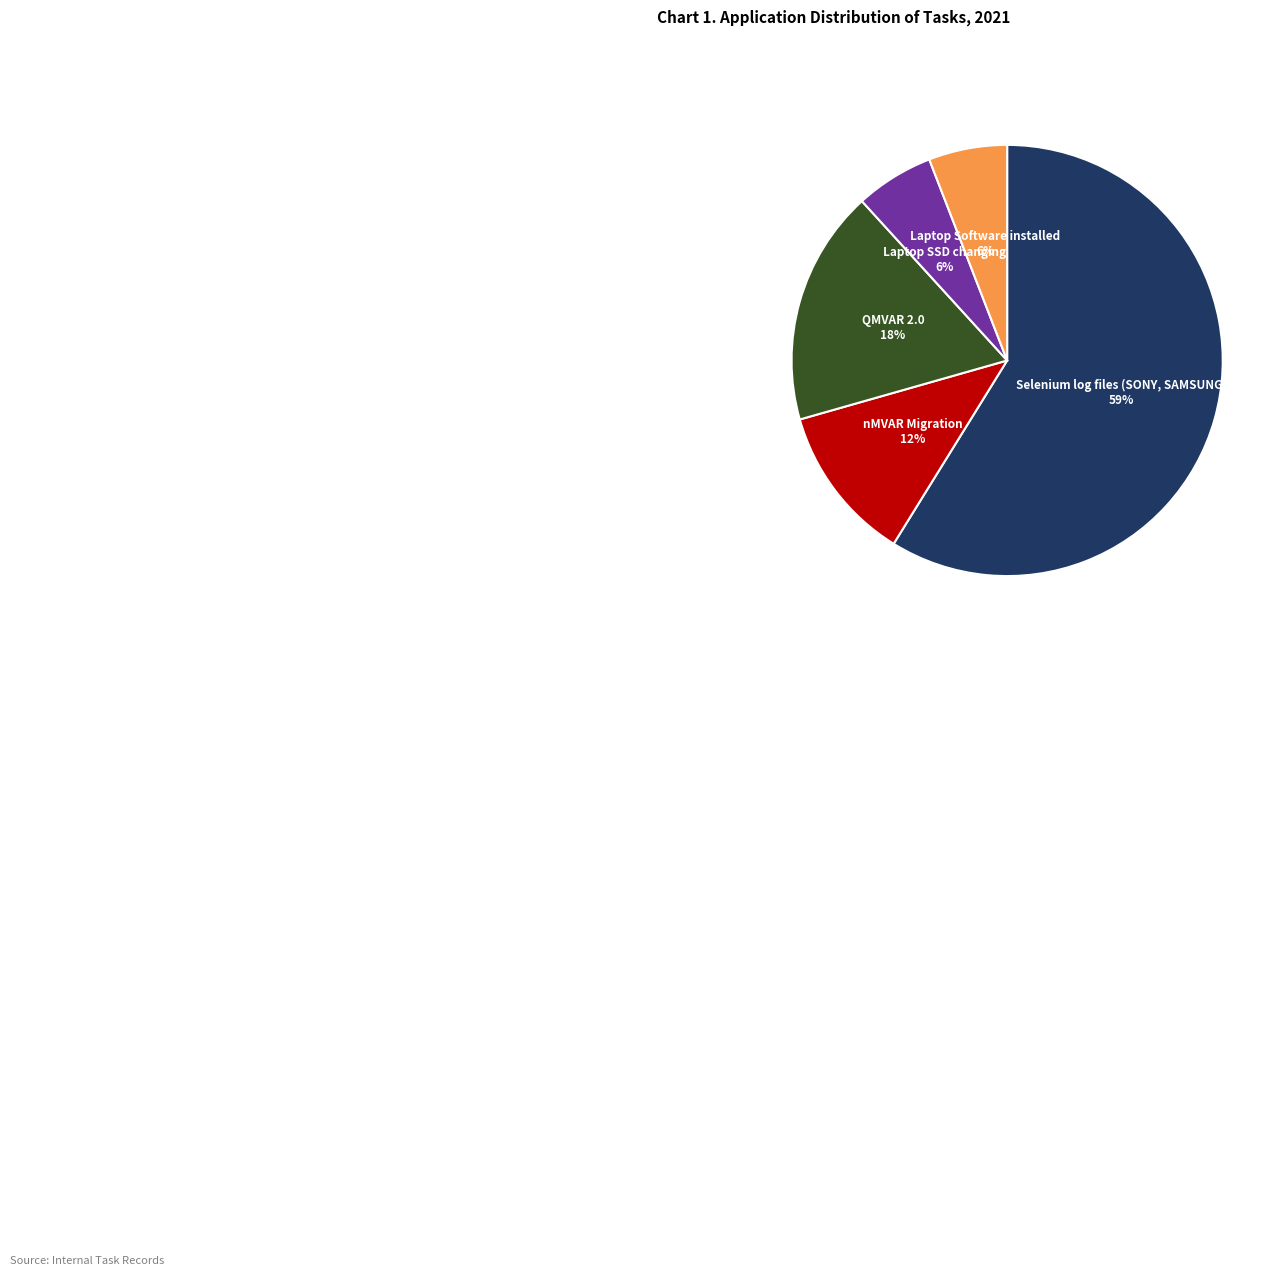

Is there a majority slice in this chart?

Yes